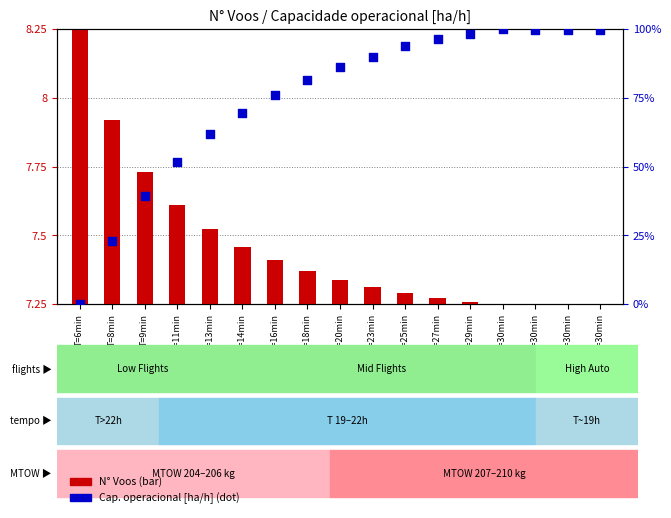

At how many categories does at least one series exceed 11?

16